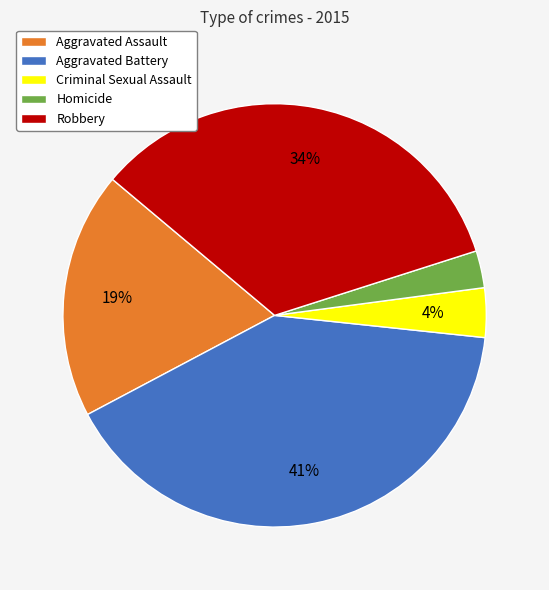

To the nearest percent, what portion does Aggravated Battery represent?

41%